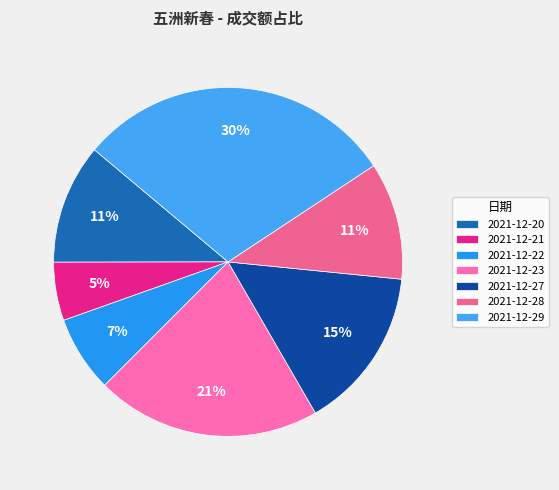

What percentage is NOT represented by 2021-12-27?

84.9%